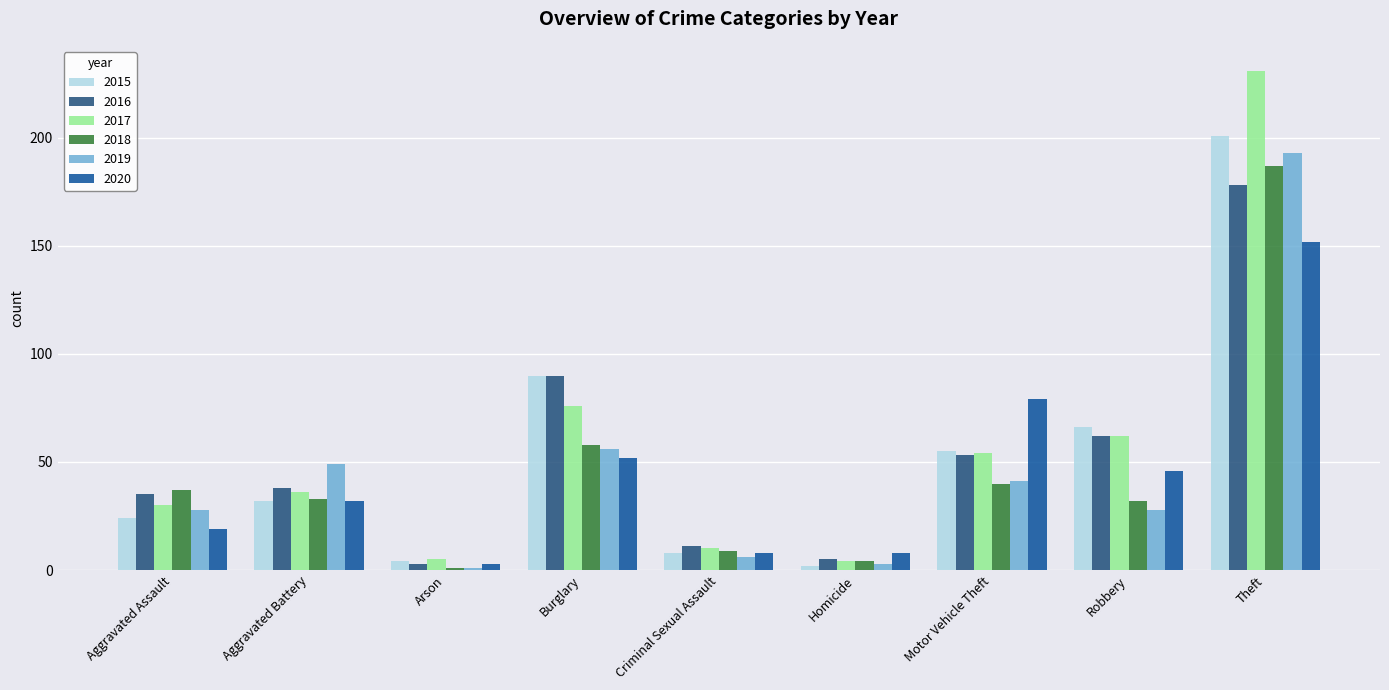

Reading left to right, what are all the values shown in this chart?

2015: 24	32	4	90	8	2	55	66	201
2016: 35	38	3	90	11	5	53	62	178
2017: 30	36	5	76	10	4	54	62	231
2018: 37	33	1	58	9	4	40	32	187
2019: 28	49	1	56	6	3	41	28	193
2020: 19	32	3	52	8	8	79	46	152